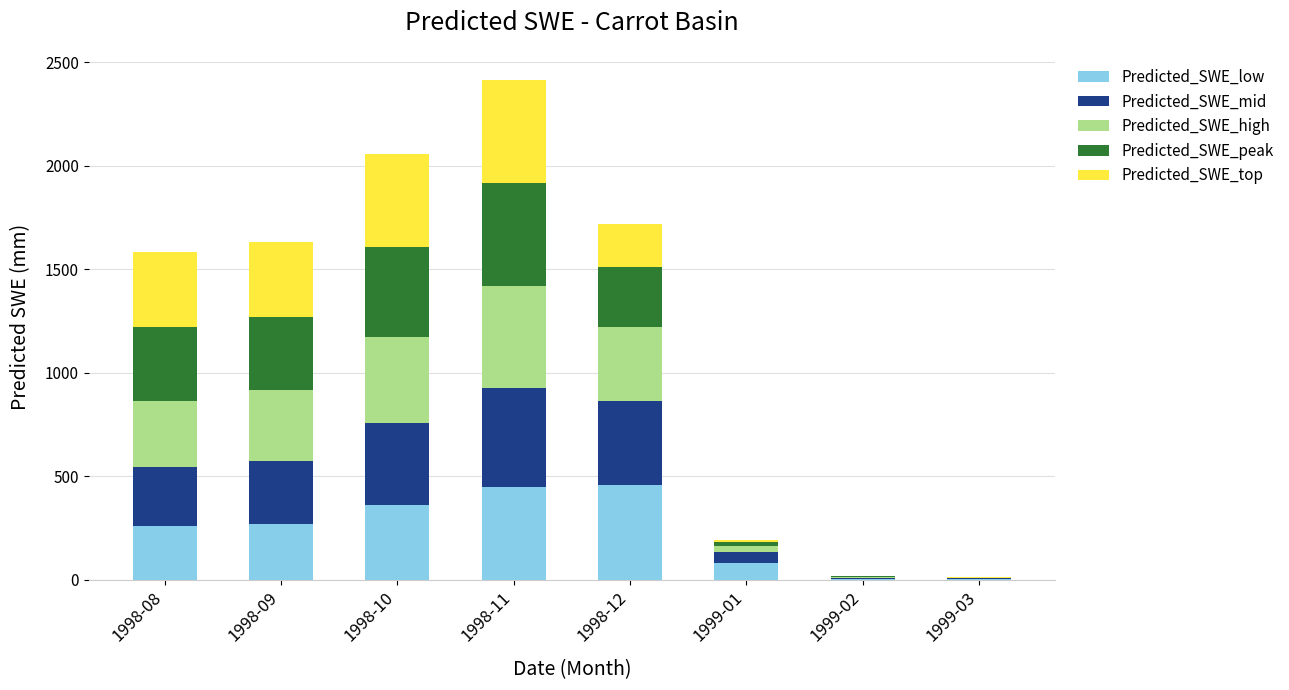

What is the highest value of the Predicted_SWE_low series?

458.7